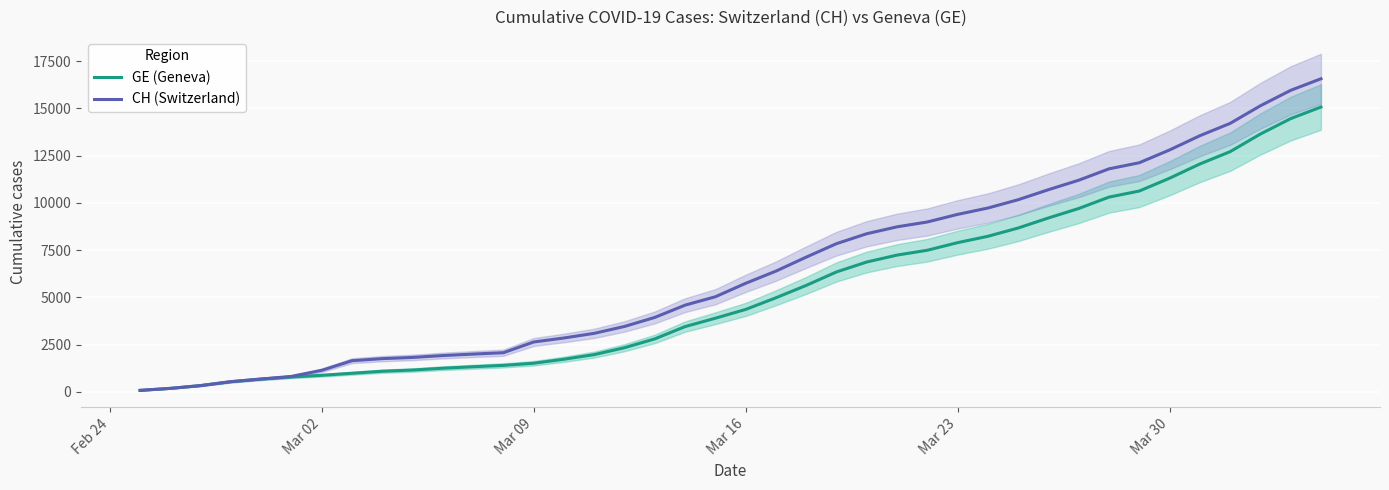

What is the average value of the CH (Switzerland) series?

6427